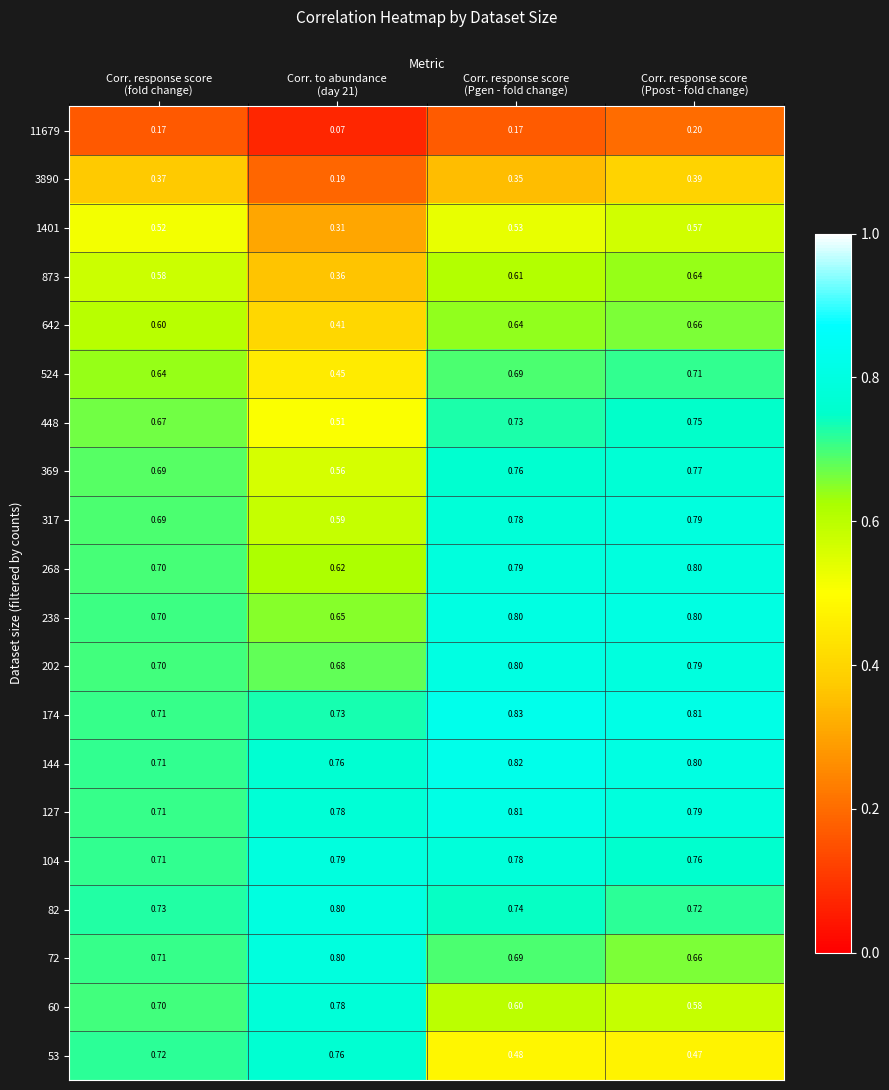

Which series has the widest spread of values?

53